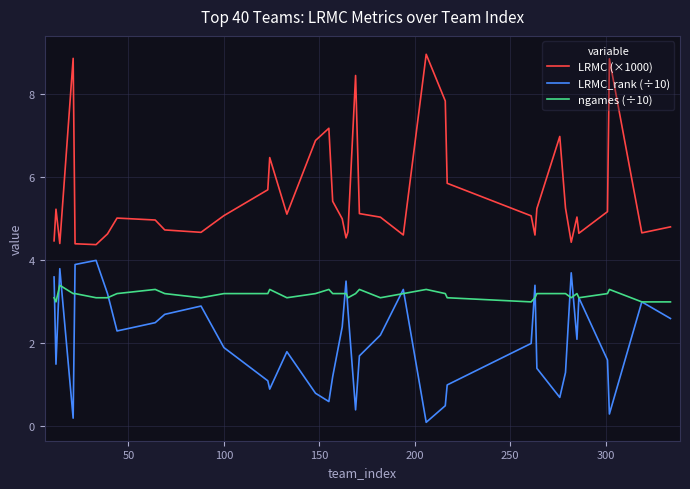

Rank the series by their average value, from highest to lowest.

LRMC (×1000), ngames (÷10), LRMC_rank (÷10)